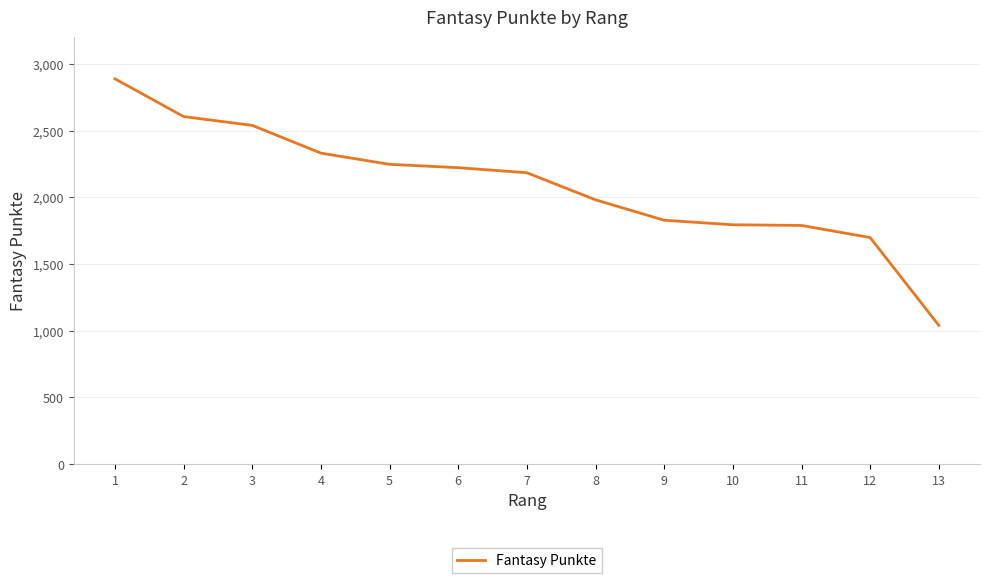

At which category does the chart reach its minimum across all series?

13